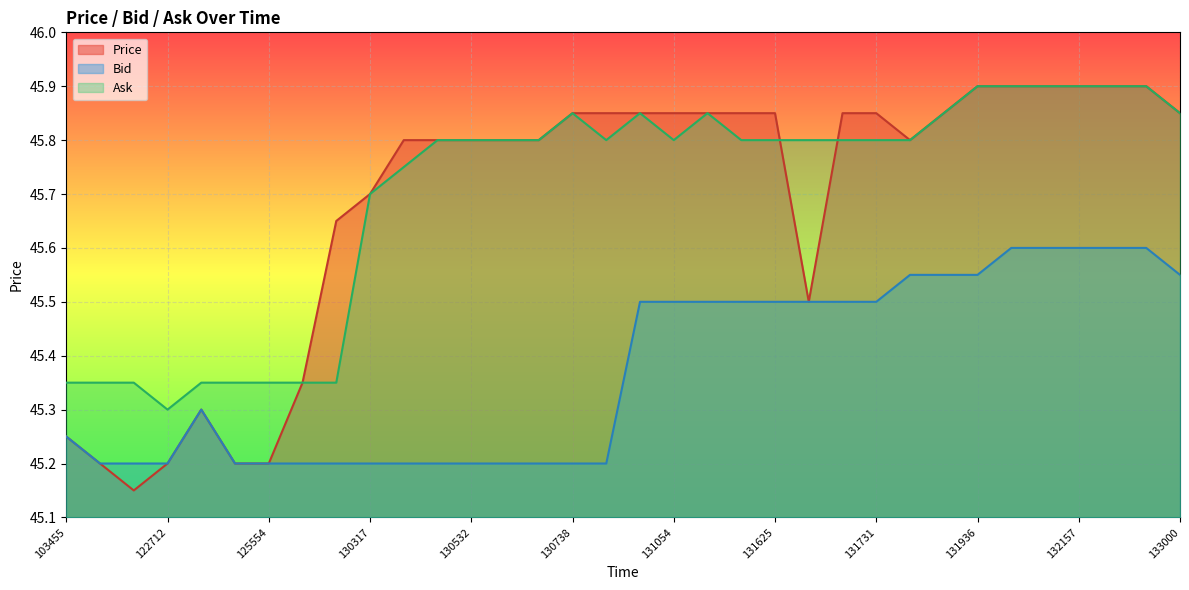

True or false: Ask has a value of 45.9 at 131936.

True